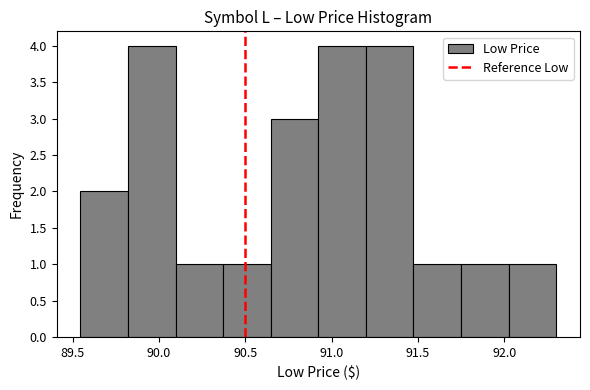

What is the height of the bar covering 91.75 to 92.00 on the x-axis? Neither the bar edges nor the heights are printed on the chart, so give them approximately, as read against the axes.

1